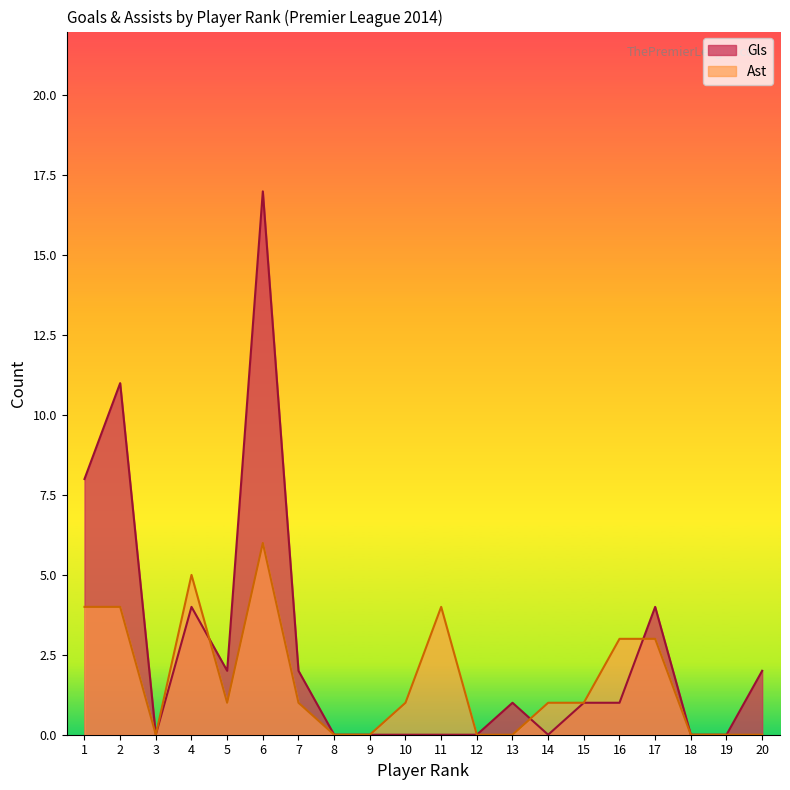

How many times do Gls and Ast cross each other?

3